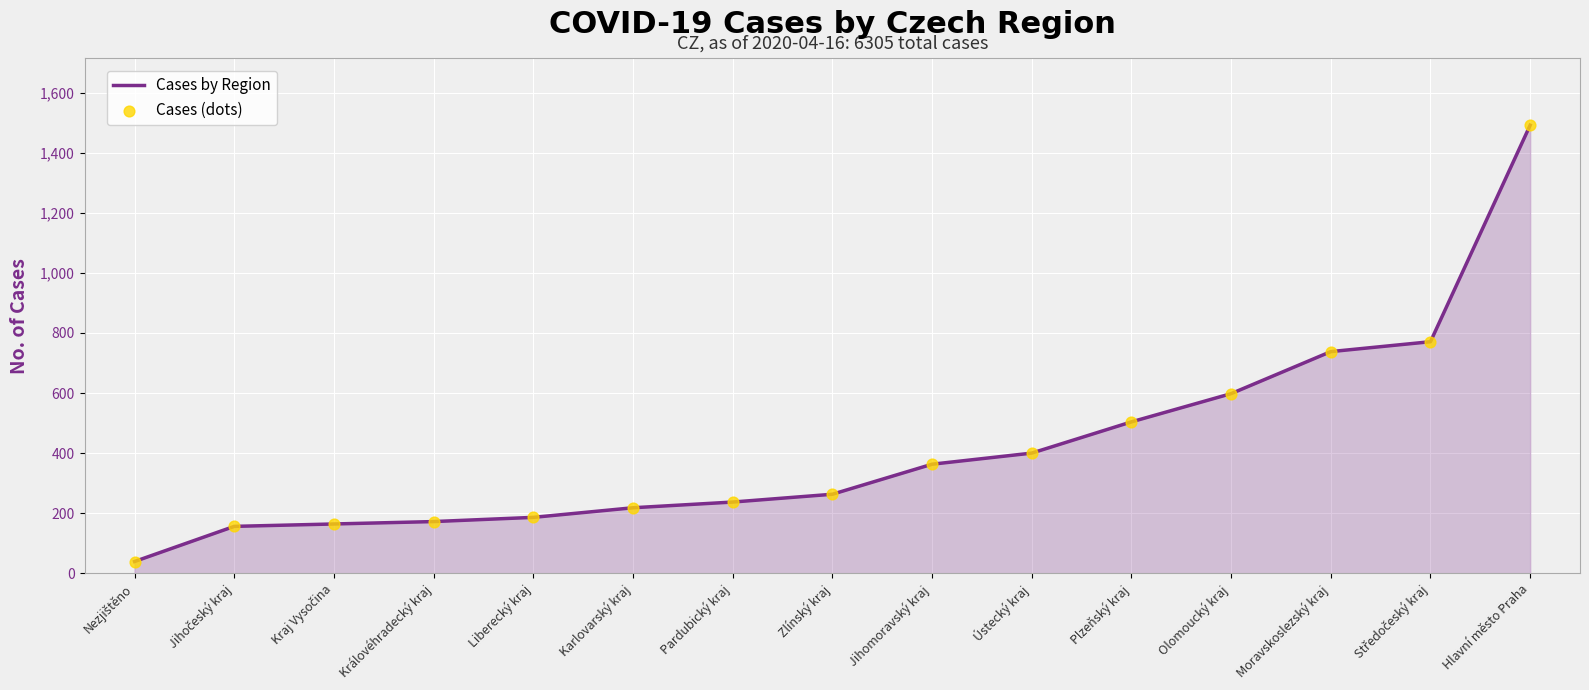

What is the greatest value displayed?

1492